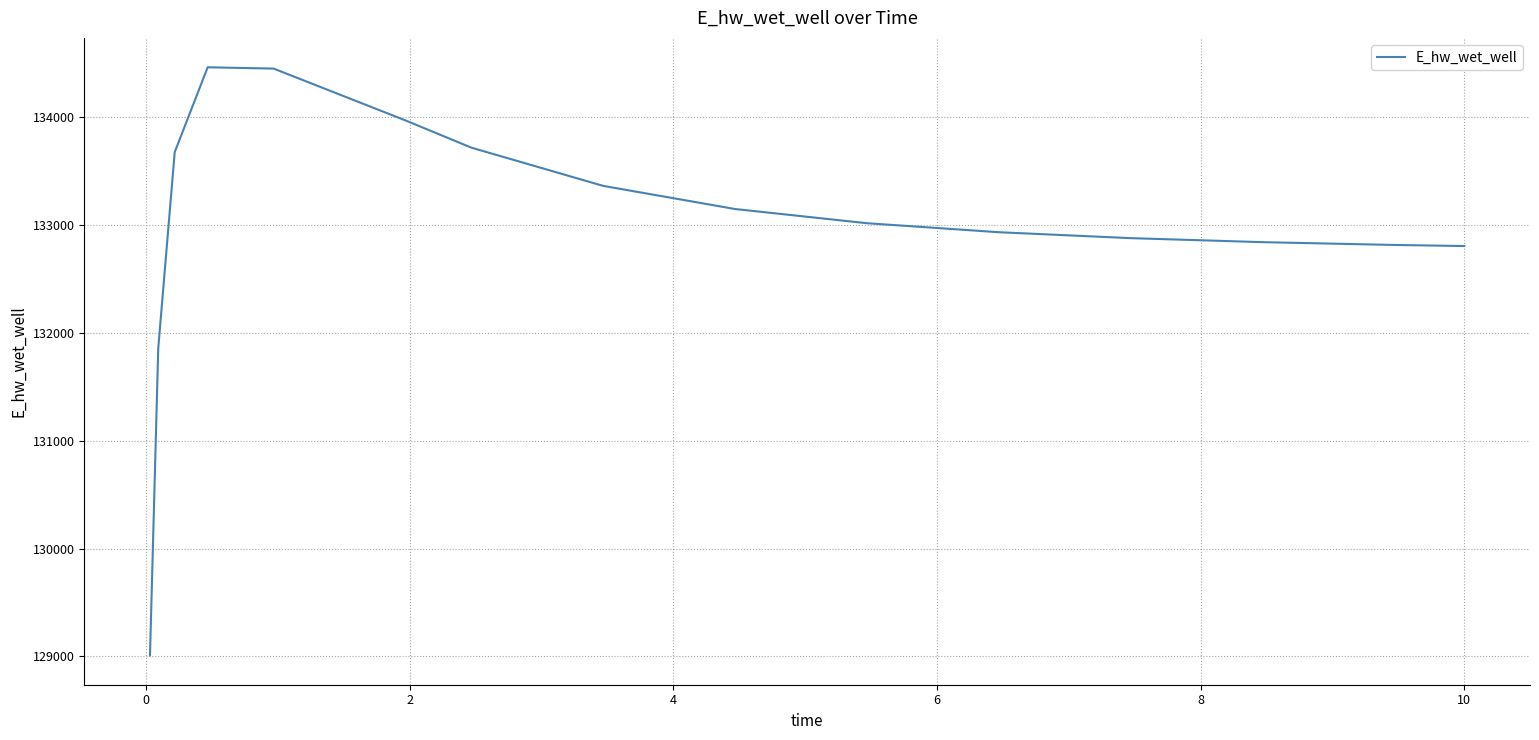

What is the maximum value shown in the chart?

134465.0